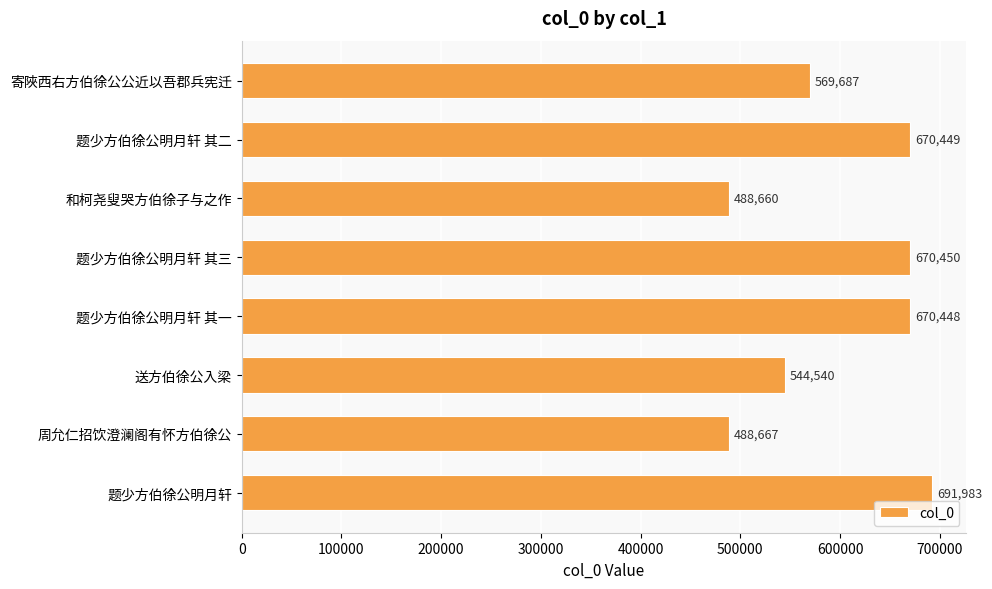

How many categories are shown in the chart?

8